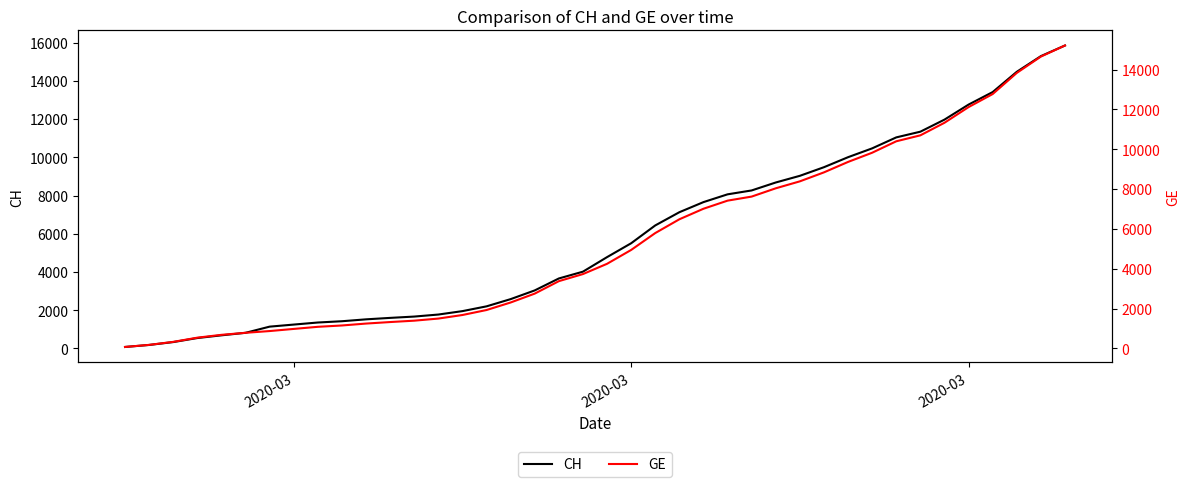

List the series in order of their peak value, lowest first.

GE, CH